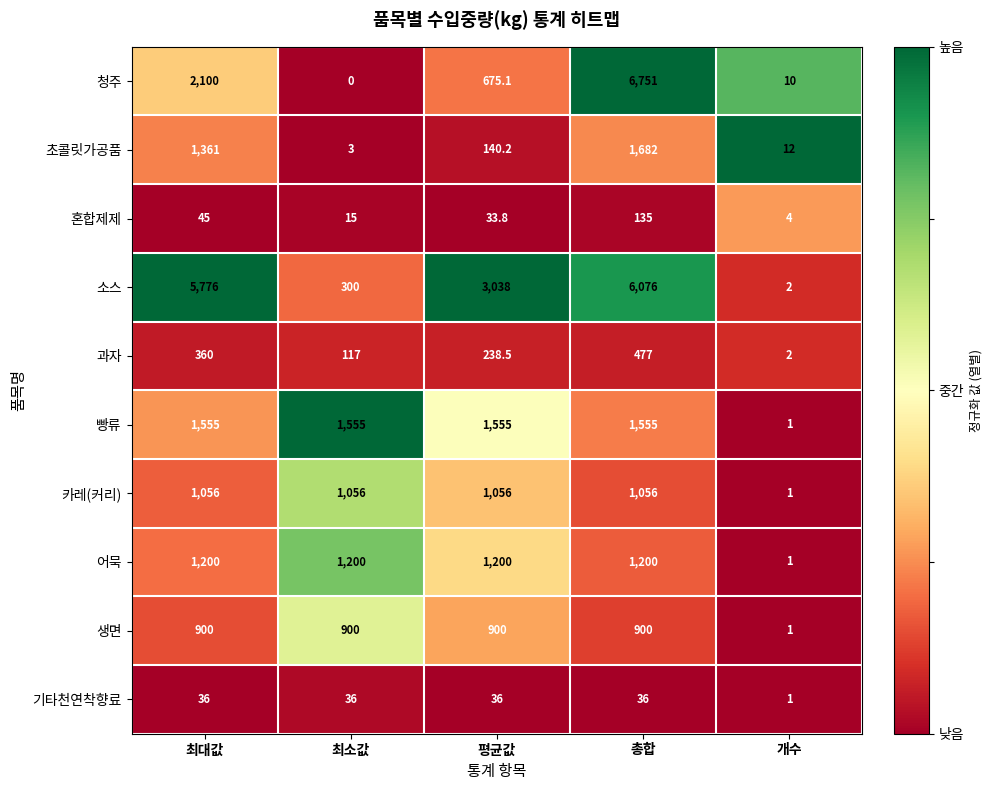

List the series in order of their peak value, highest first.

청주, 소스, 초콜릿가공품, 빵류, 어묵, 카레(커리), 생면, 과자, 혼합제제, 기타천연착향료